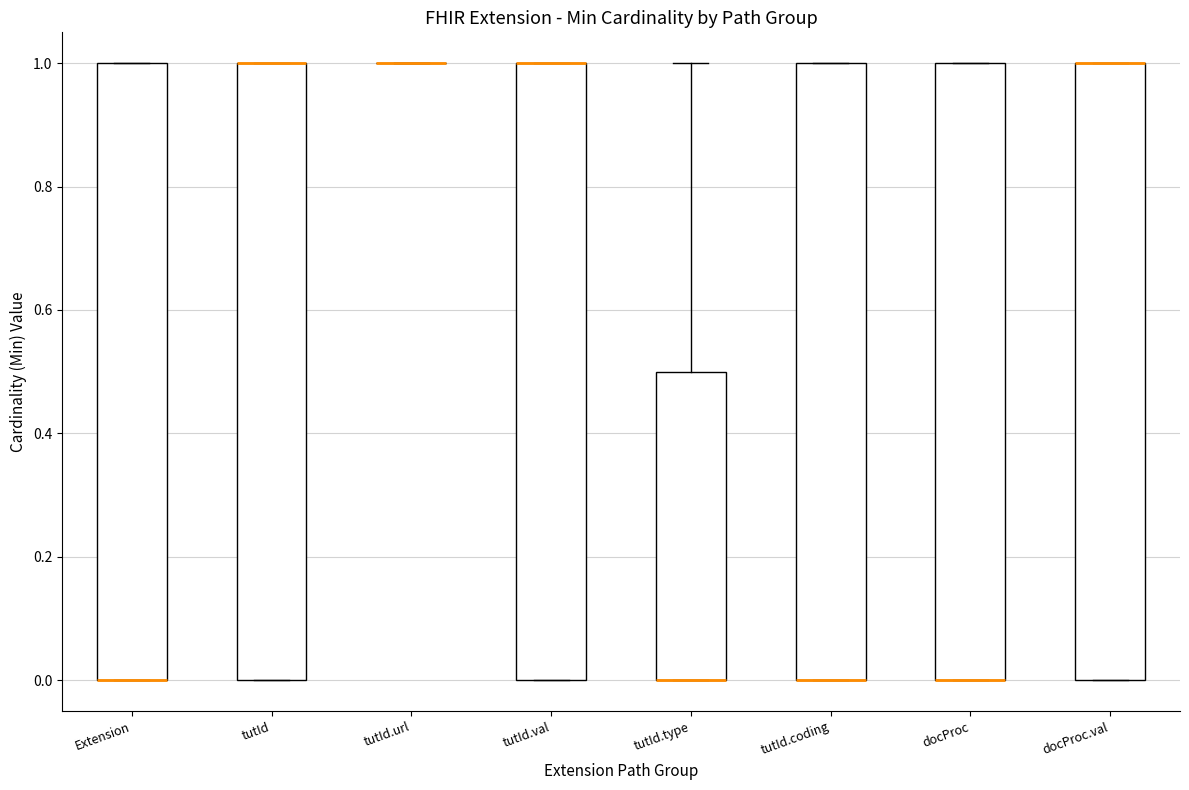

Reading left to right, transcribe this box plot: for each box, give where its median line is, the range the box spans, and where its two whiskers end, as read against the y-axis. The values are not printed on the chart, so give them approximately, as read against the axis.

Extension: median 0.0 (drawn on the box's lower edge), box 0.0 to 1.0, whiskers 0.0 to 1.0
tutId: median 1.0 (drawn on the box's upper edge), box 0.0 to 1.0, whiskers 0.0 to 1.0
tutId.url: box collapsed to a line at 1.0, whiskers 1.0 to 1.0
tutId.val: median 1.0 (drawn on the box's upper edge), box 0.0 to 1.0, whiskers 0.0 to 1.0
tutId.type: median 0.0 (drawn on the box's lower edge), box 0.0 to 0.5, whiskers 0.0 to 1.0
tutId.coding: median 0.0 (drawn on the box's lower edge), box 0.0 to 1.0, whiskers 0.0 to 1.0
docProc: median 0.0 (drawn on the box's lower edge), box 0.0 to 1.0, whiskers 0.0 to 1.0
docProc.val: median 1.0 (drawn on the box's upper edge), box 0.0 to 1.0, whiskers 0.0 to 1.0